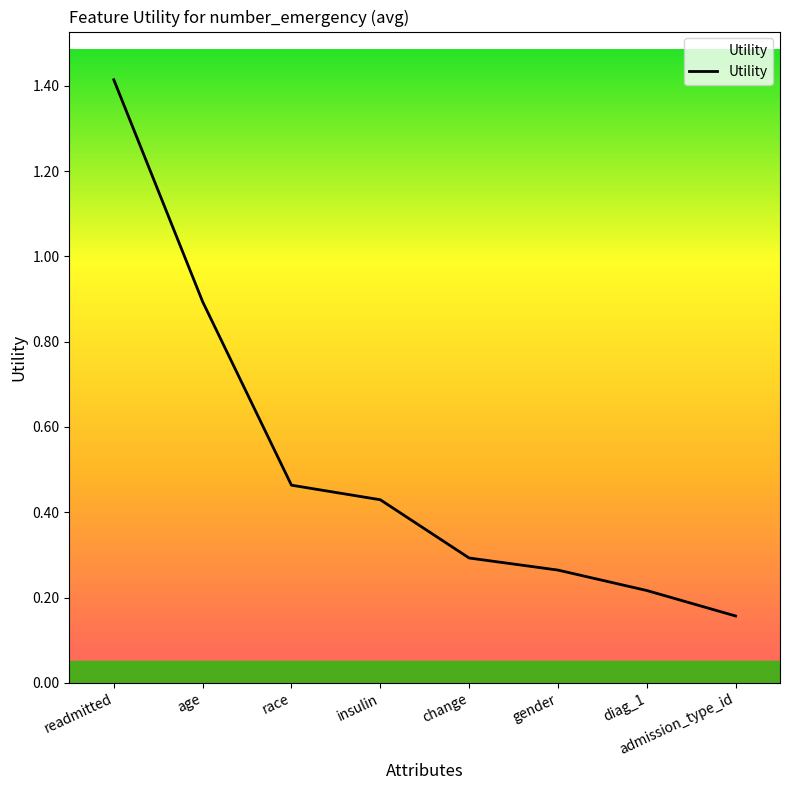

What is the difference between the maximum and minimum values?

1.3